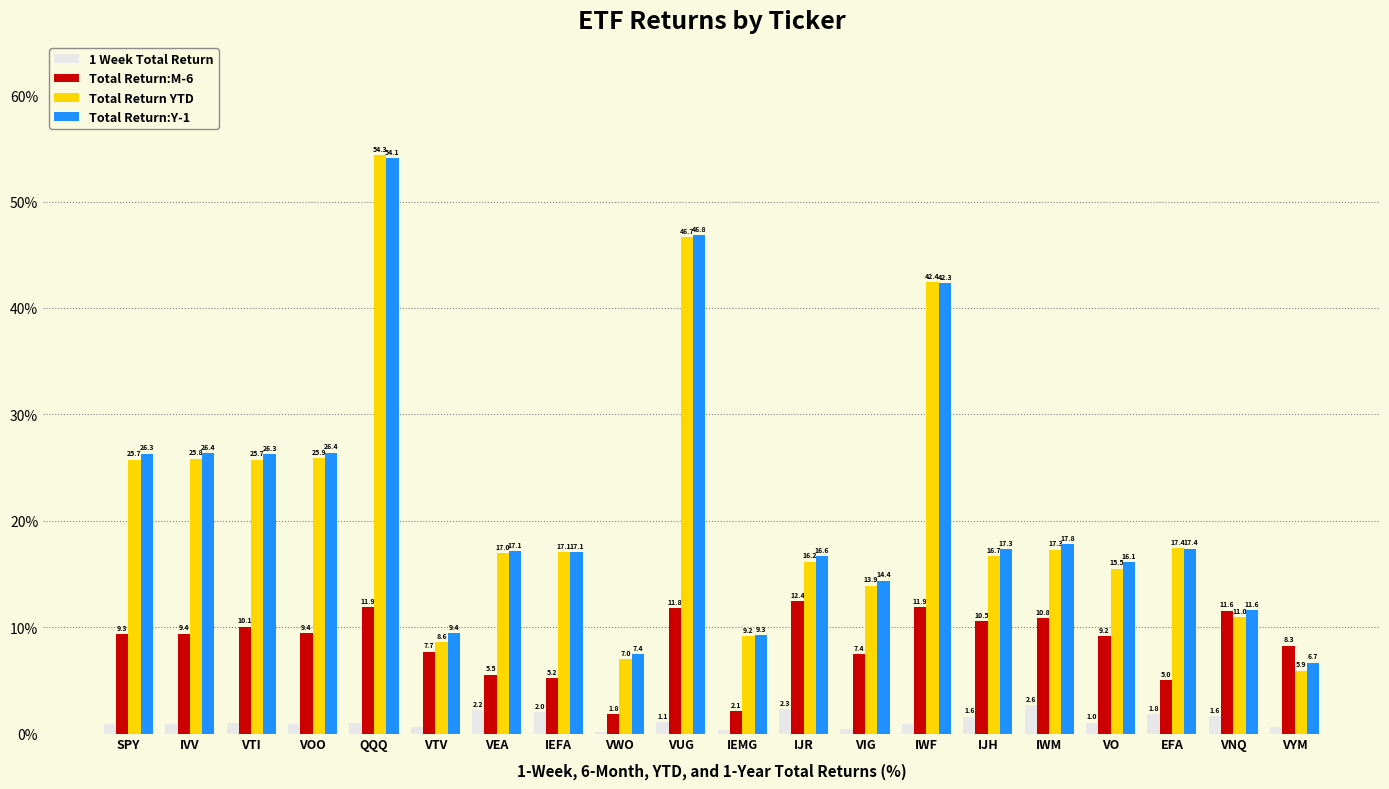

True or false: Total Return:M-6 has a value of 11.8 at VUG.

True